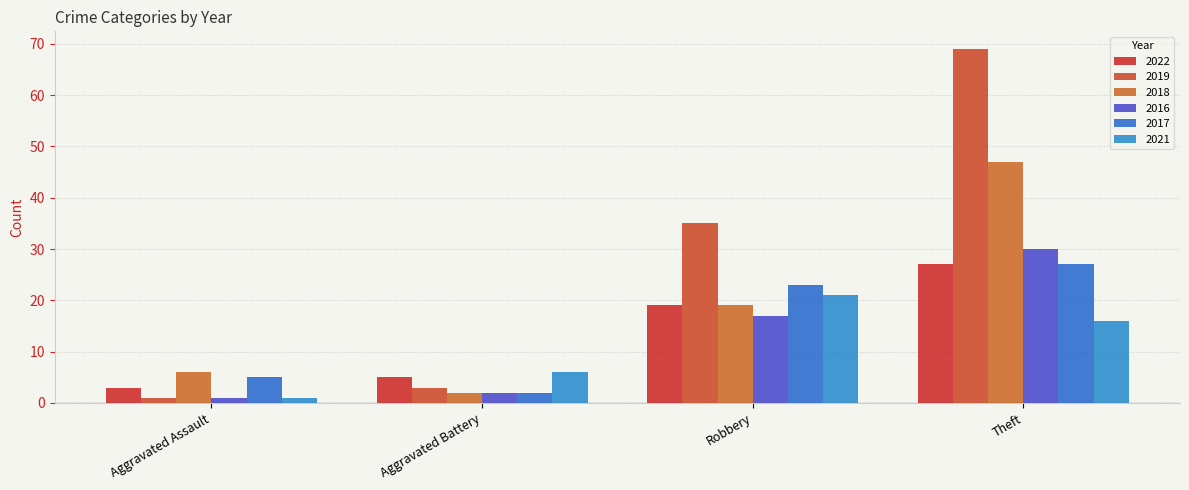

How many bars are there in each group?

6